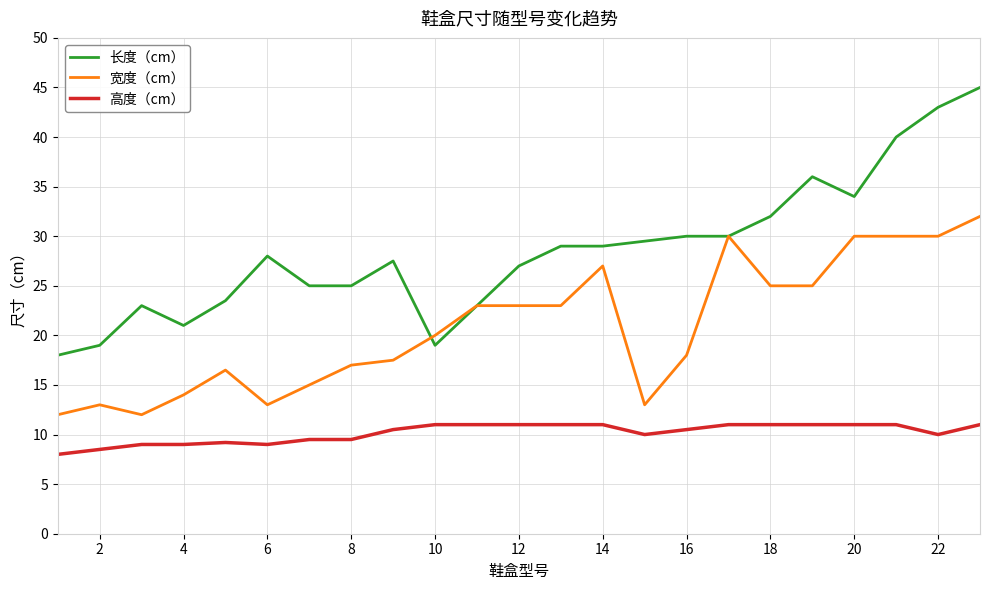

List the series in order of their peak value, lowest first.

高度（cm）, 宽度（cm）, 长度（cm）